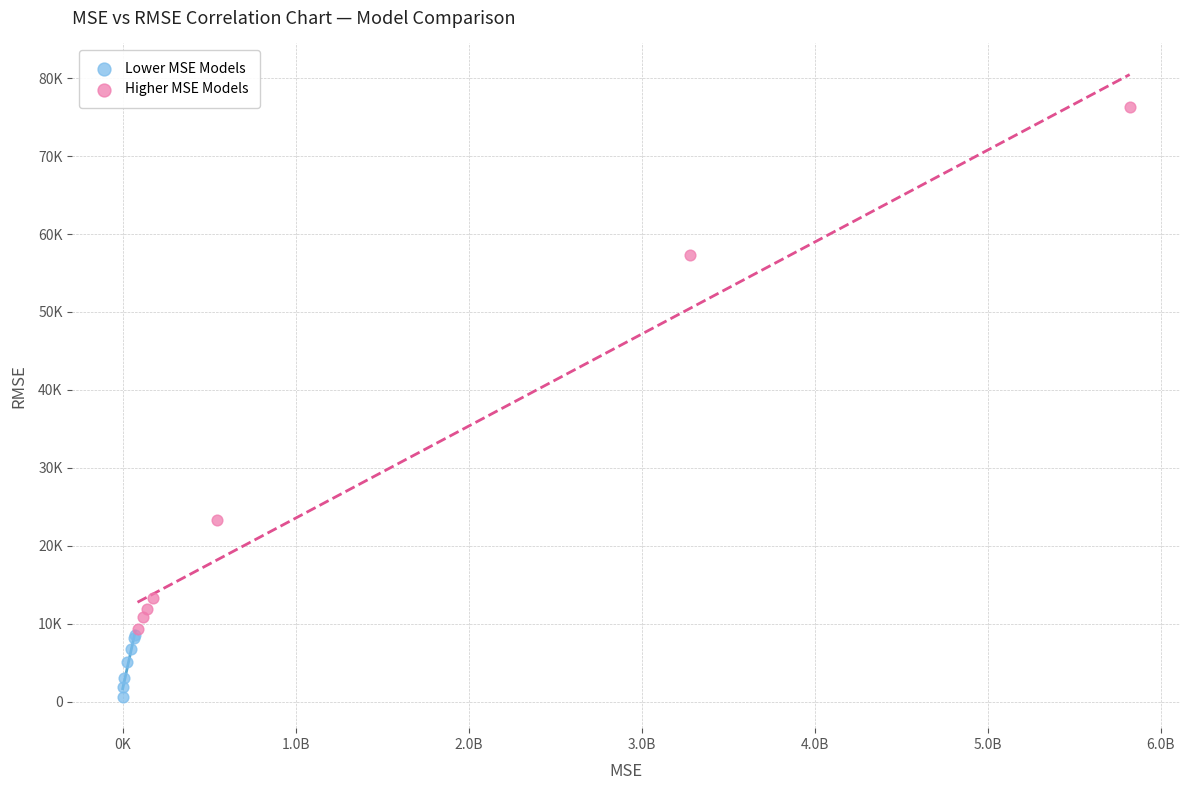

Which series has the widest spread of Y values?

Higher MSE Models